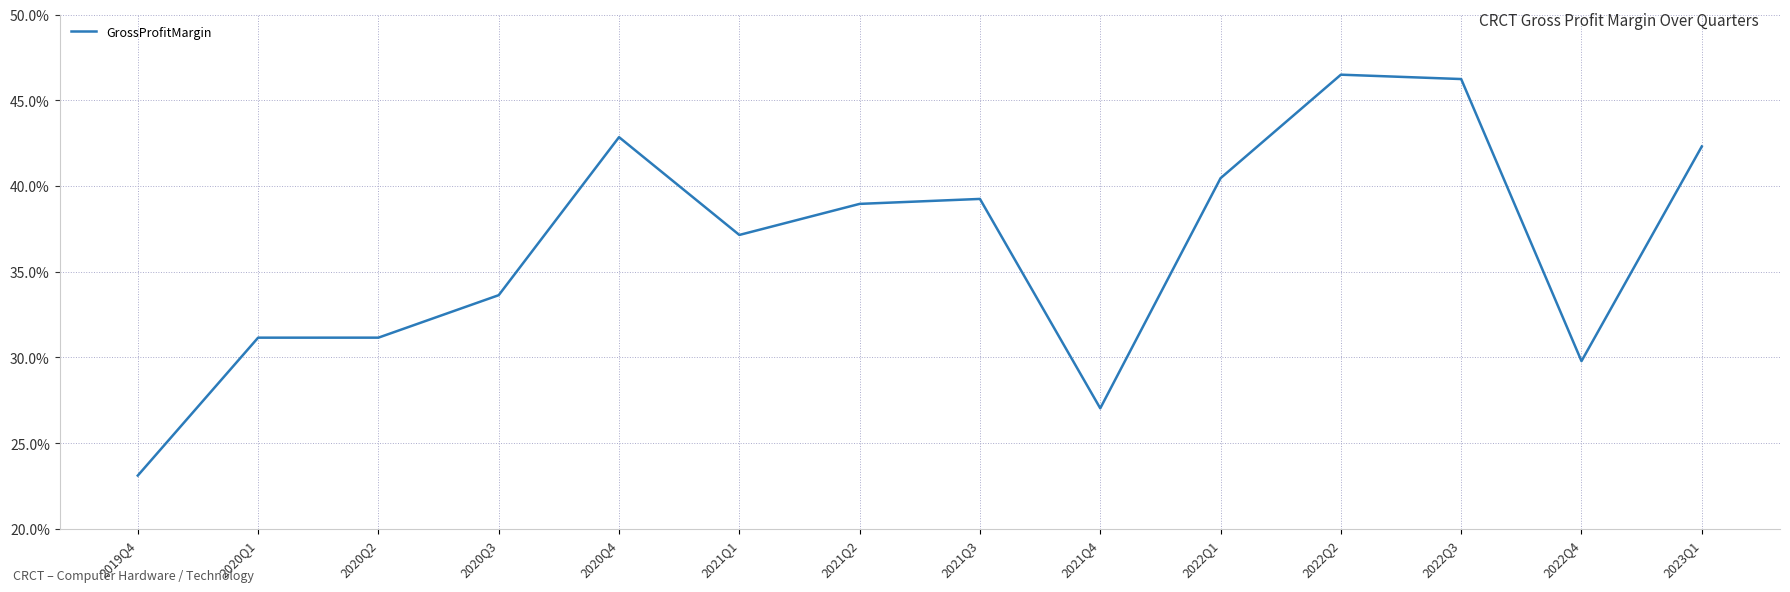

Is this an area chart (filled region under the line)?

No